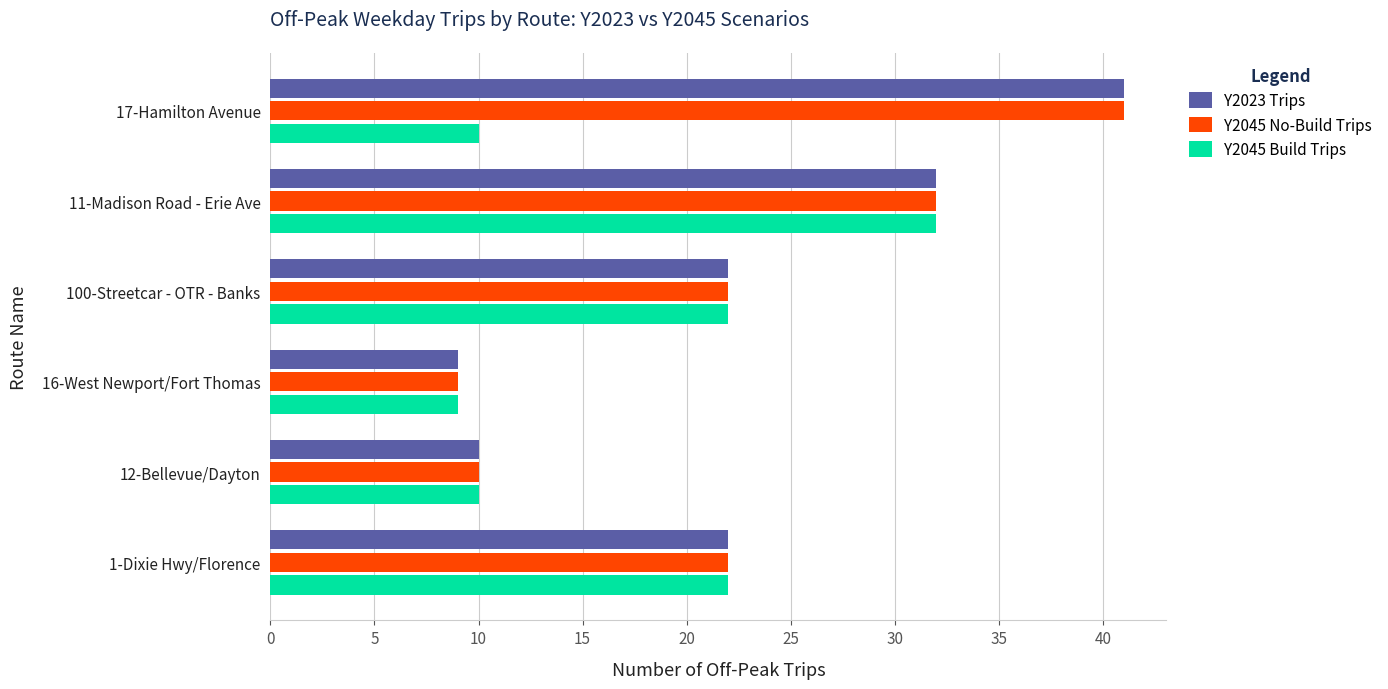

What is the average value of the Y2045 No-Build Trips series?

23